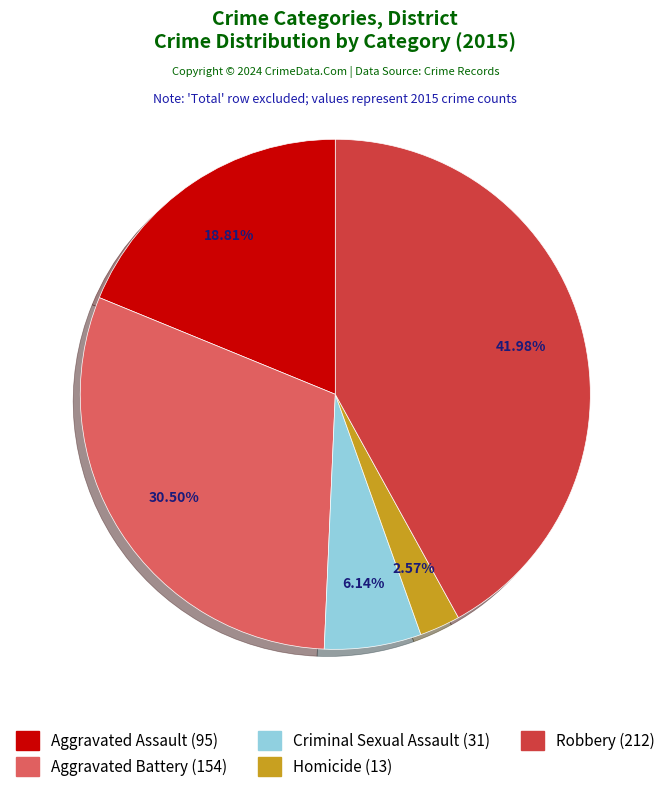

To the nearest percent, what is the combined percentage of Robbery and Homicide?

45%